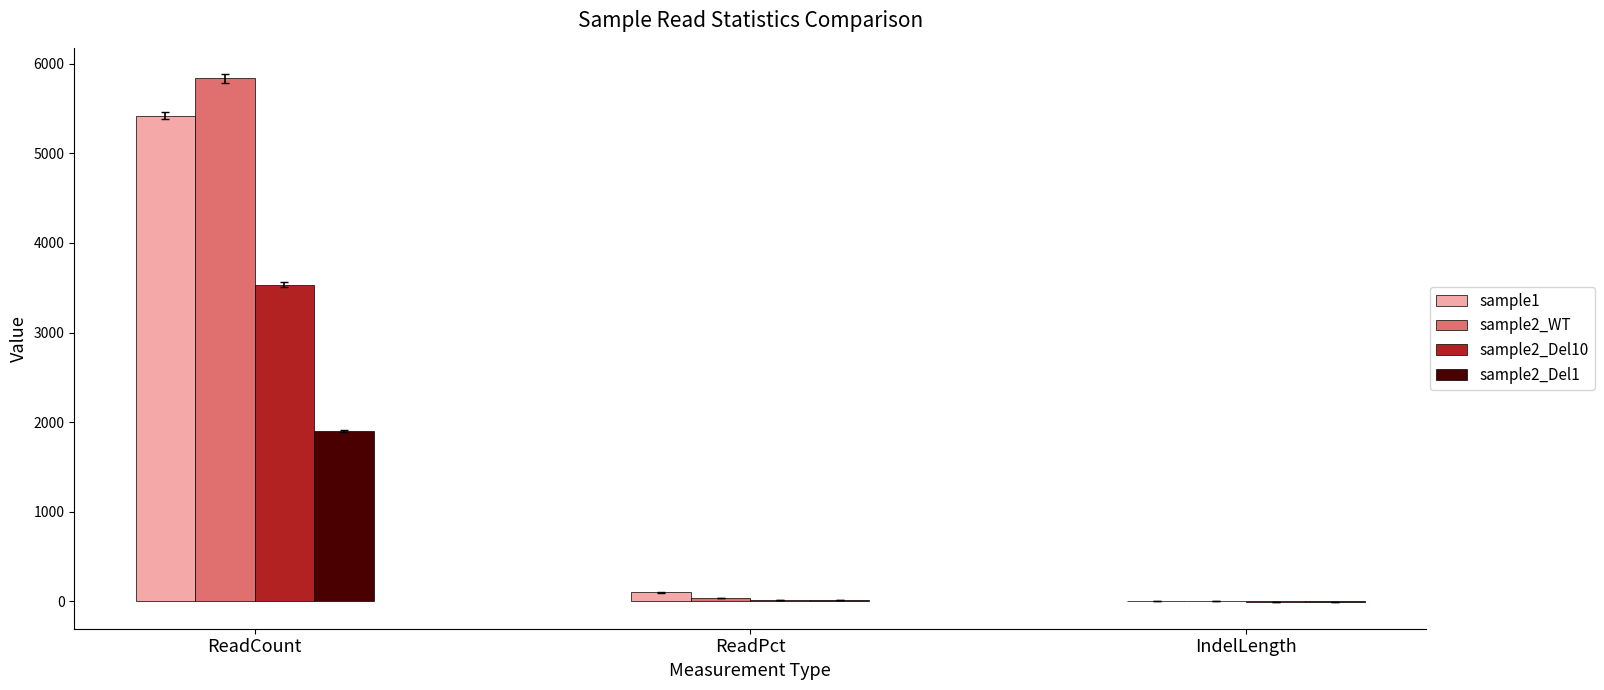

Is the value of sample1 at ReadCount greater than the value of sample2_Del1 at ReadCount?

Yes